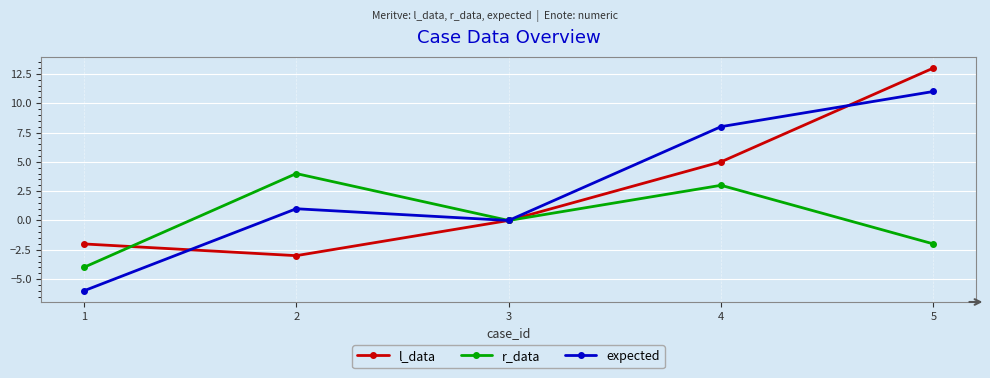

What is the sum of all l_data values?

13